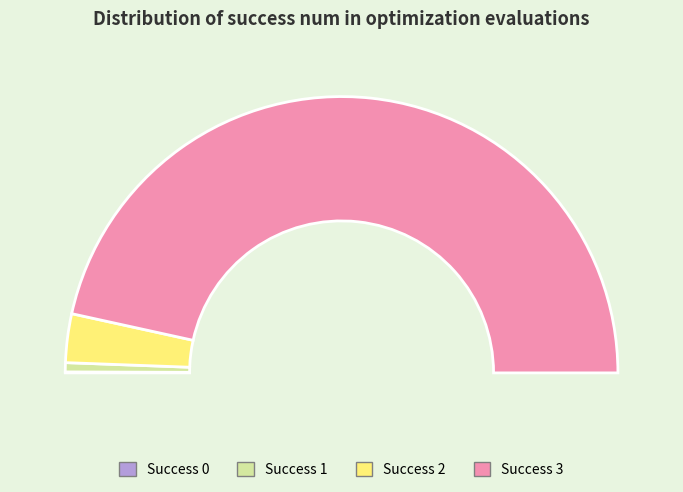

To the nearest percent, what portion does 21 represent?

3%